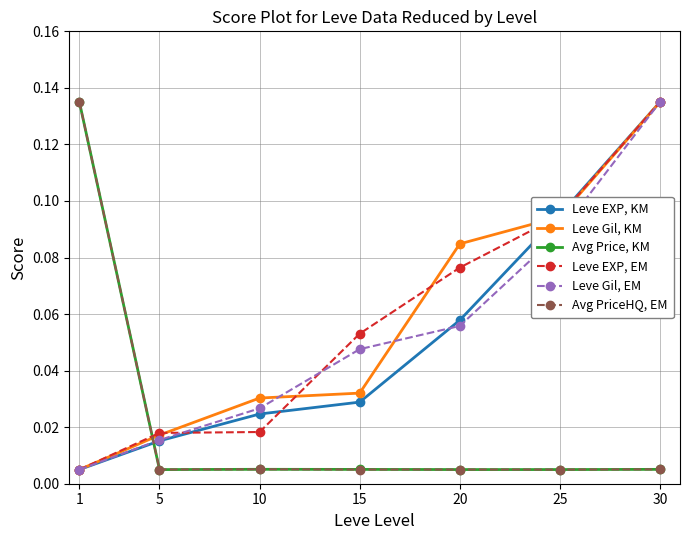

In Avg Price, KM, how many points are lower than both neighbors (excluding endpoints)?

2